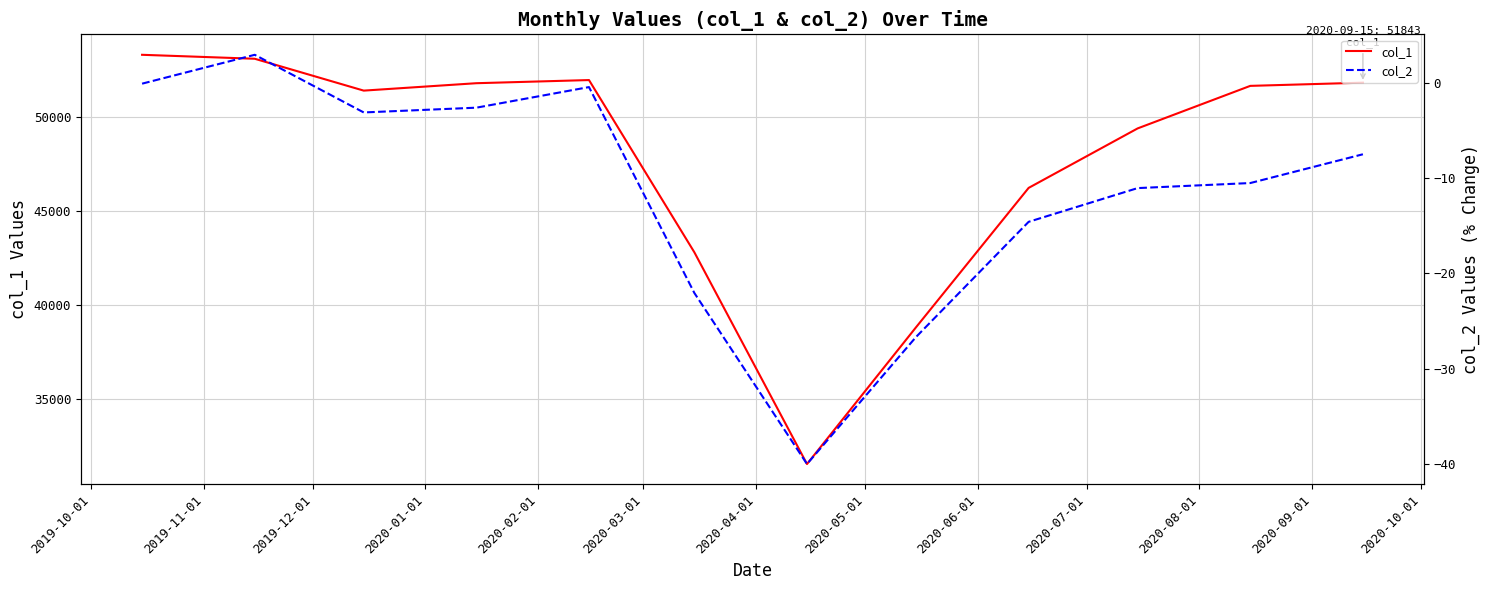

What is the highest value of the col_1 series?

53329